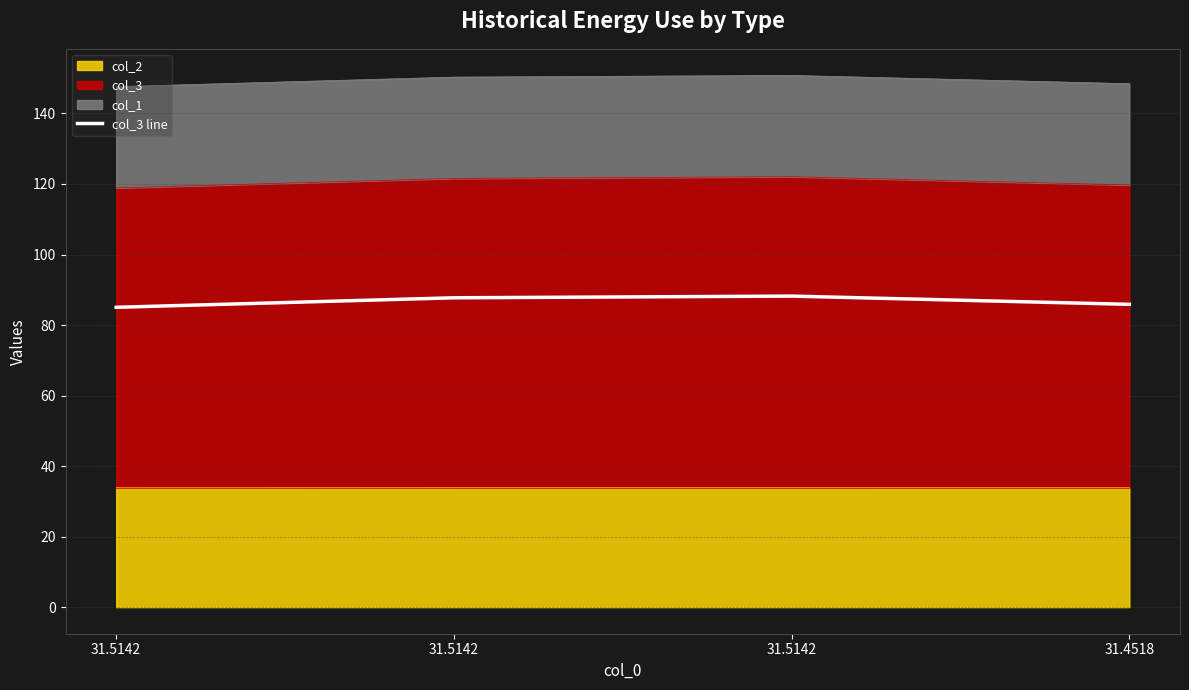

Between 31.5142 and 31.4518, which is larger?

31.5142